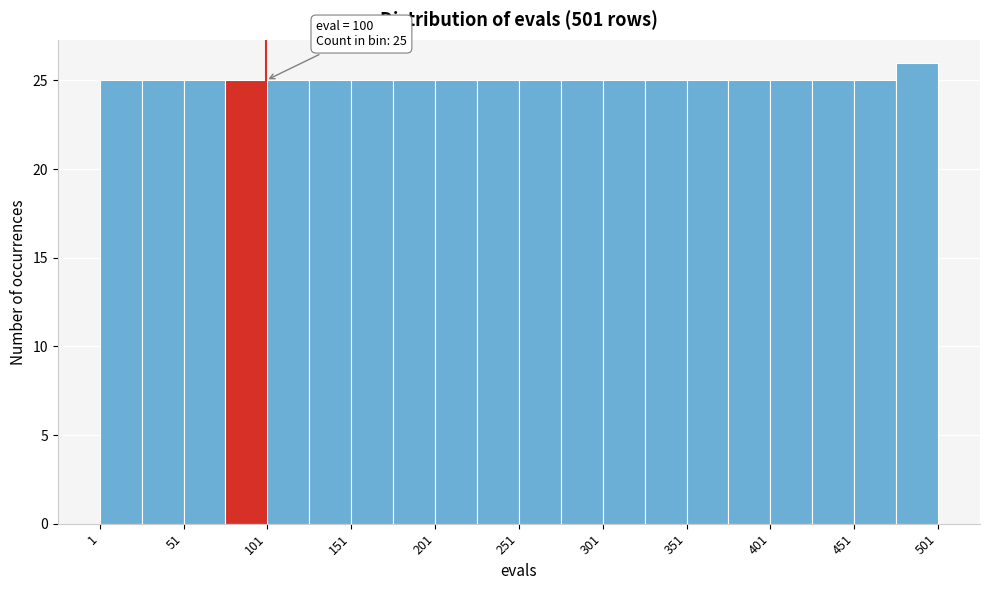

Which range on the x-axis has the tallest bar?

476 to 501